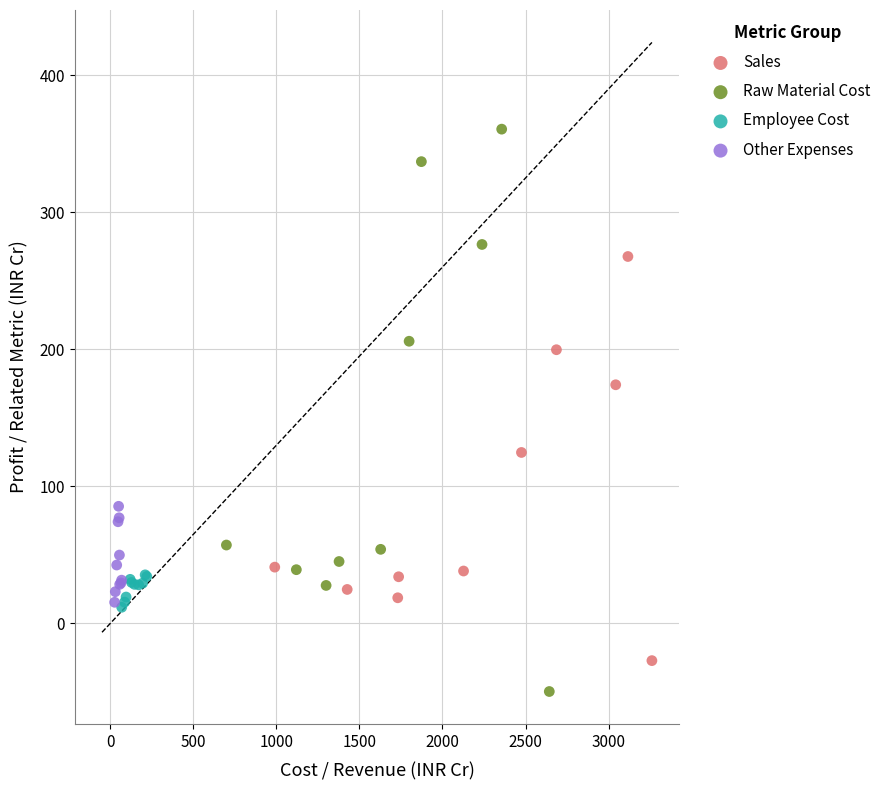

Which series contains the highest Y value?

Raw Material Cost